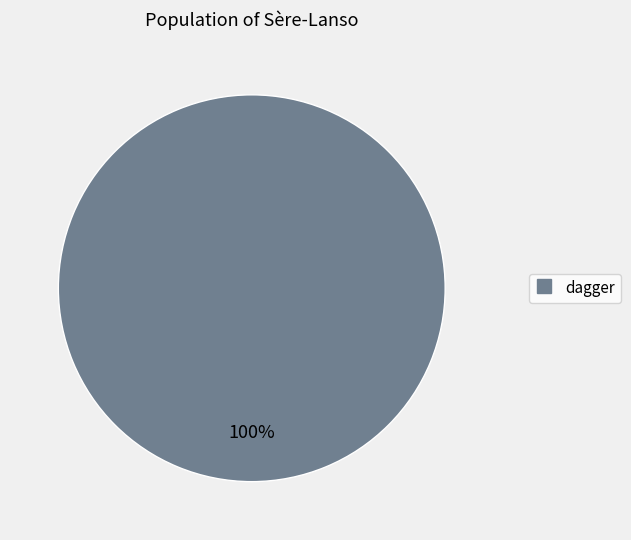

Does any single category account for the majority?

Yes